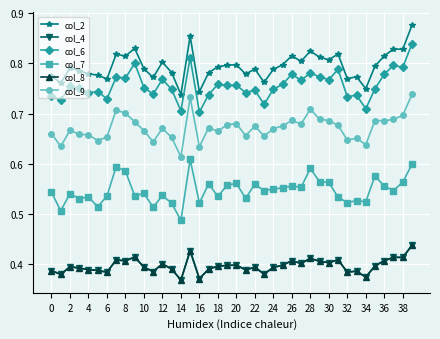

Does the chart display data point markers on the line(s)?

Yes